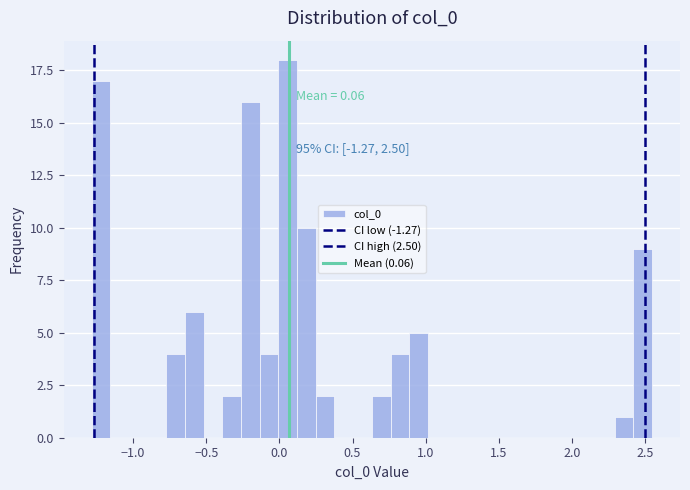

Around what value on the x-axis is the tallest bar? Give the approximate position of its centre, as read against the axis.

0.05